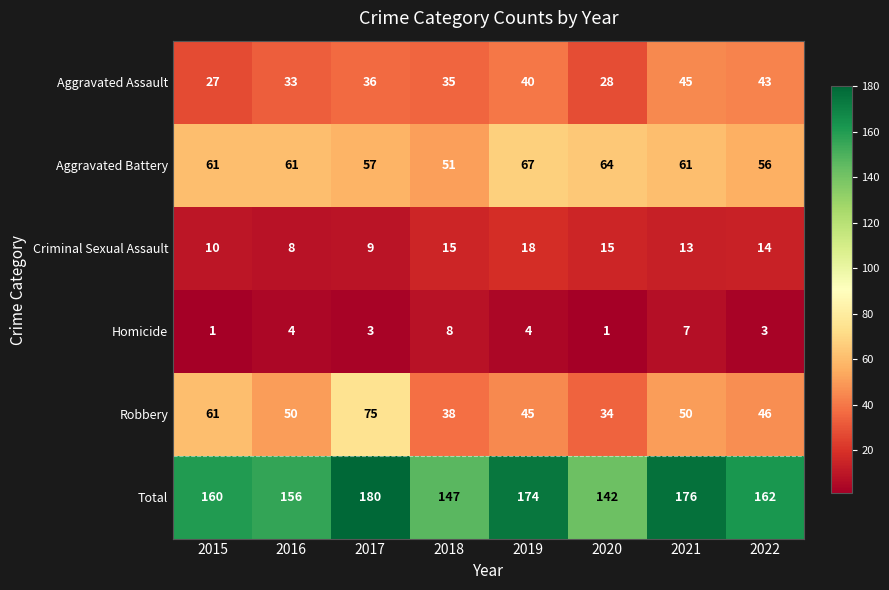

True or false: Aggravated Assault has a value of 52 at 2017.

False